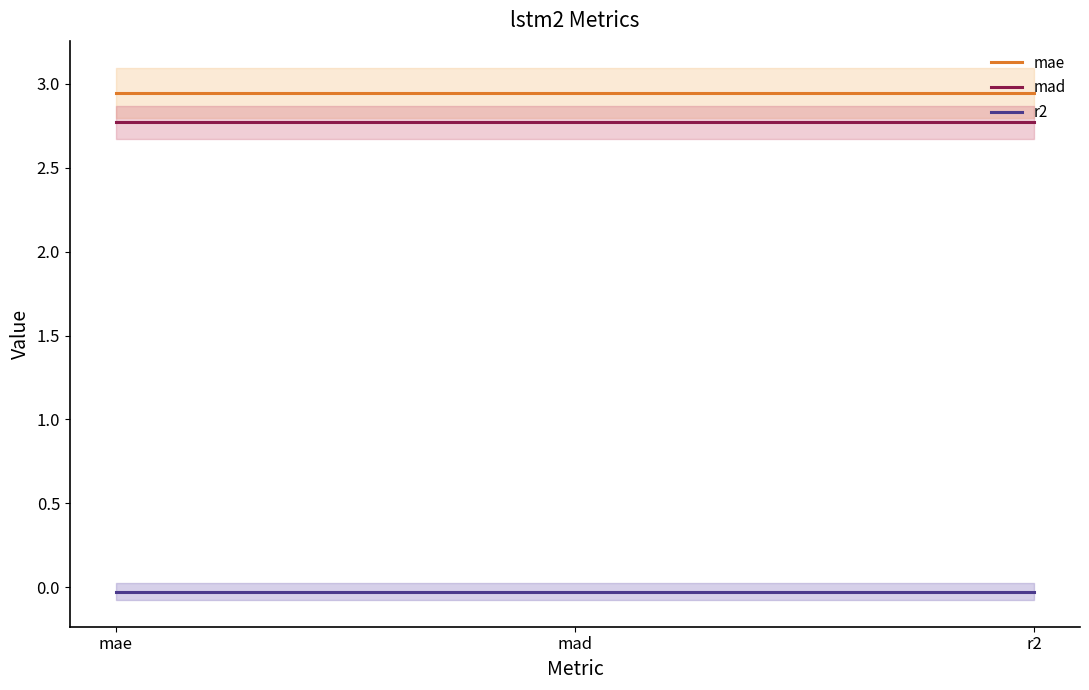

What is the value of the mae point at the 3rd from the left?

2.9